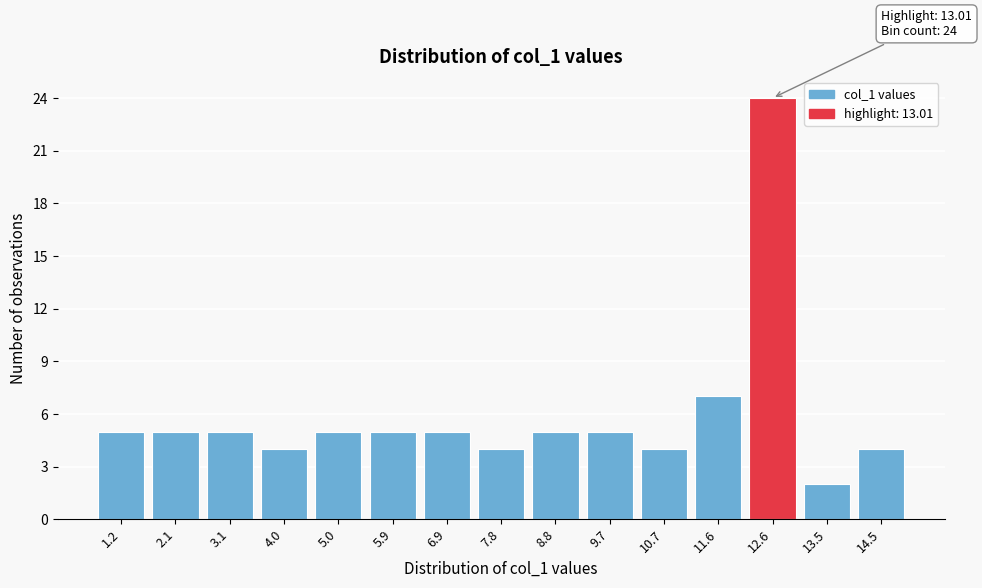

Reading right to left, what are all the values shown in this chart?

14.5=4	13.5=2	12.6=24	11.6=7	10.7=4	9.7=5	8.8=5	7.8=4	6.9=5	5.9=5	5.0=5	4.0=4	3.1=5	2.1=5	1.2=5